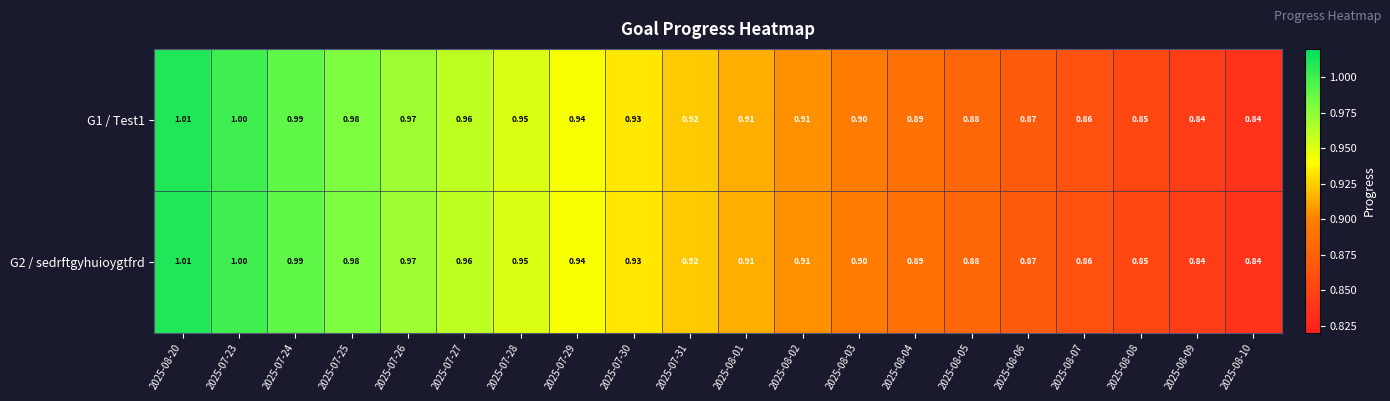

Is the value of G1 / Test1 at 2025-08-07 greater than the value of G2 / sedrftgyhuioygtfrd at 2025-08-03?

No